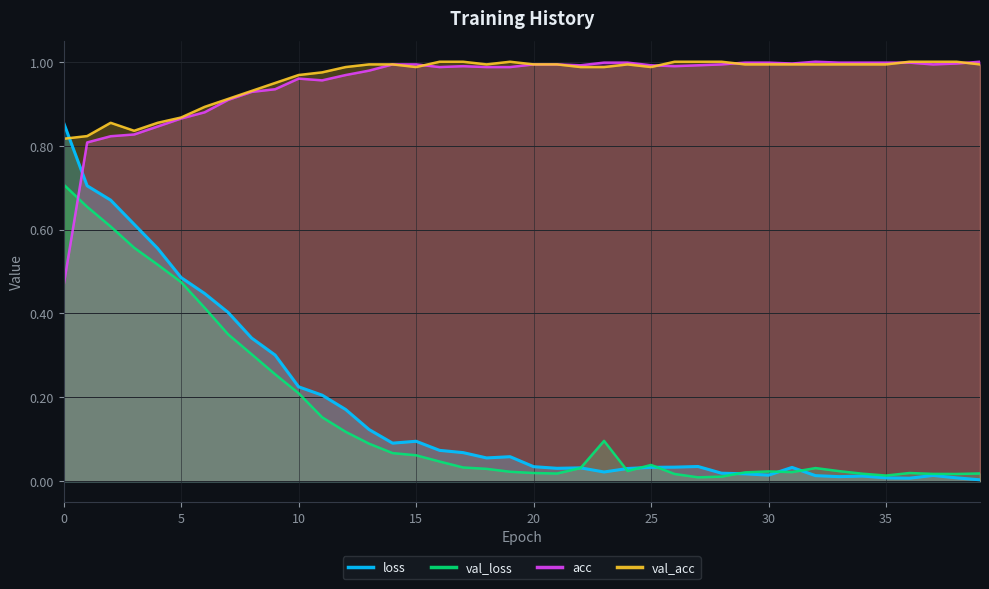

Between 32 and 39, which series saw the biggest shift?

val_loss